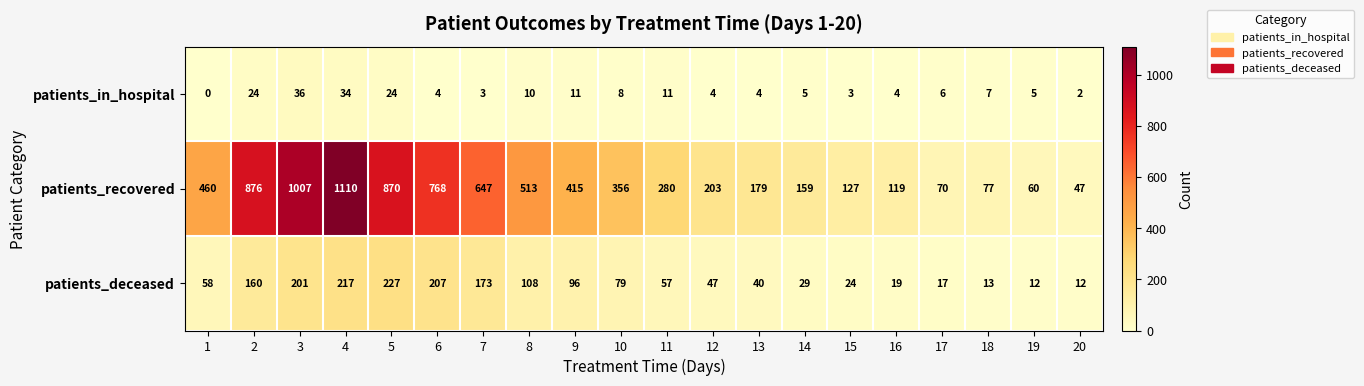

List the labels in order of patients_recovered value, smallest first.

20, 19, 17, 18, 16, 15, 14, 13, 12, 11, 10, 9, 1, 8, 7, 6, 5, 2, 3, 4